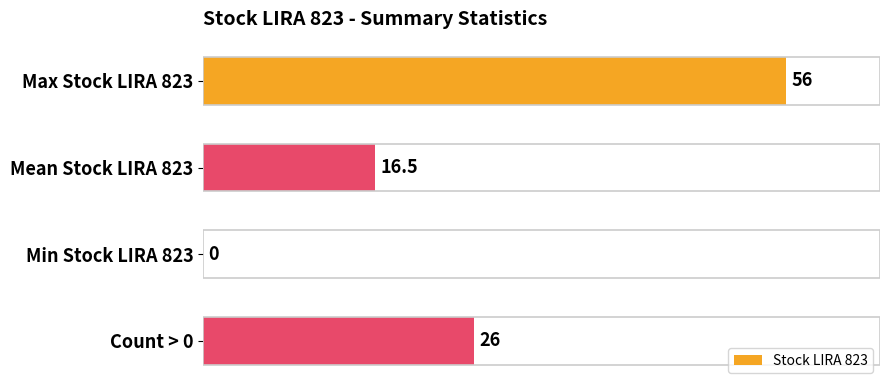

How many data points does each series have?

4